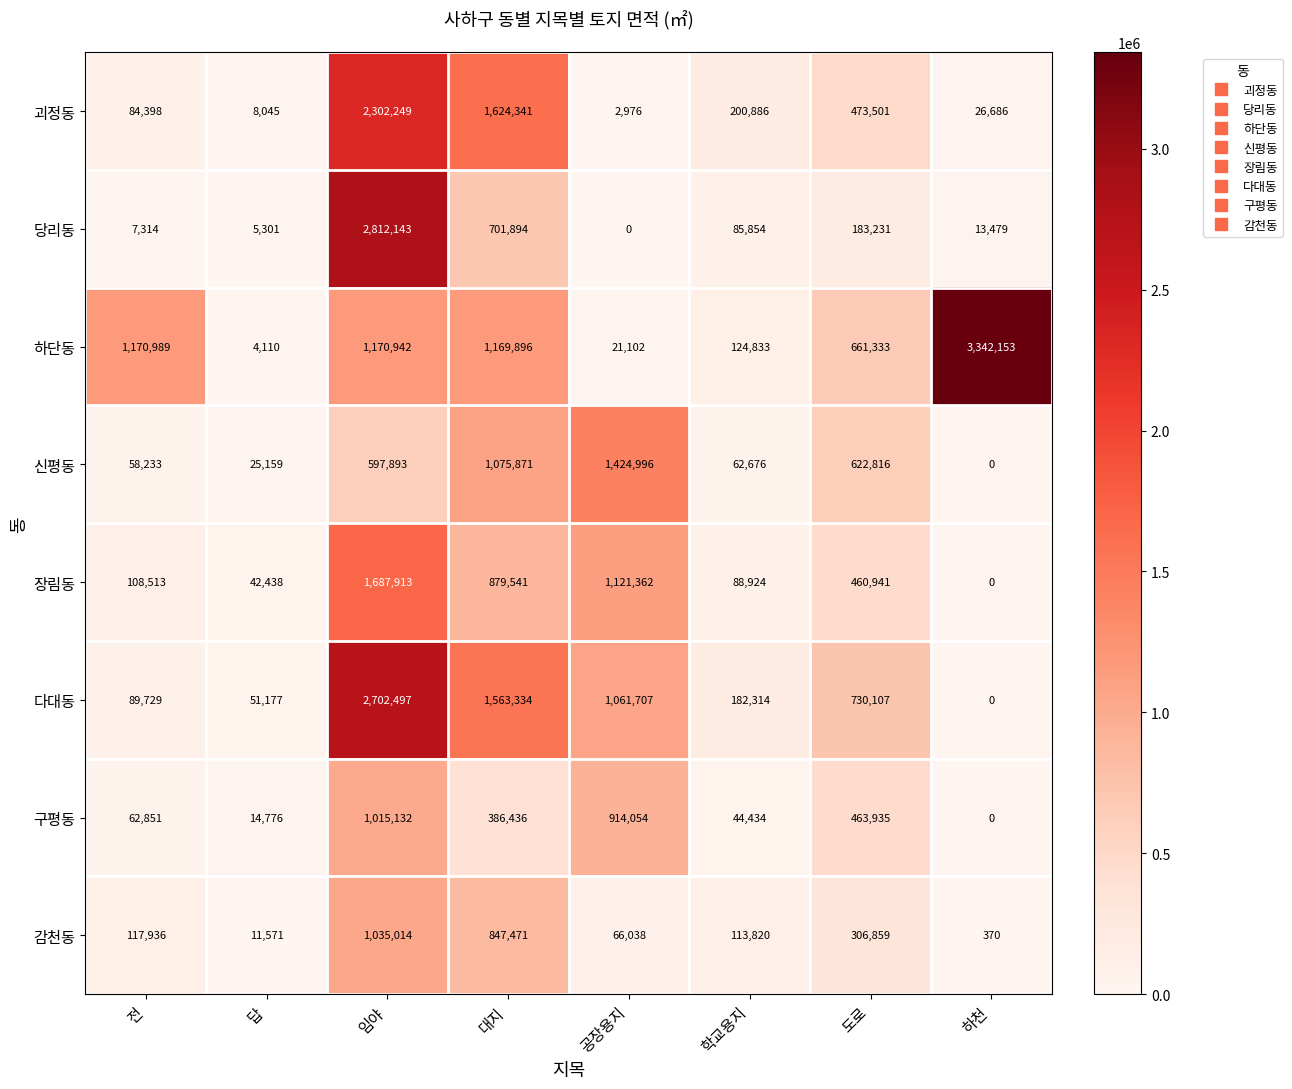

List the series in order of their peak value, highest first.

하단동, 당리동, 다대동, 괴정동, 장림동, 신평동, 감천동, 구평동